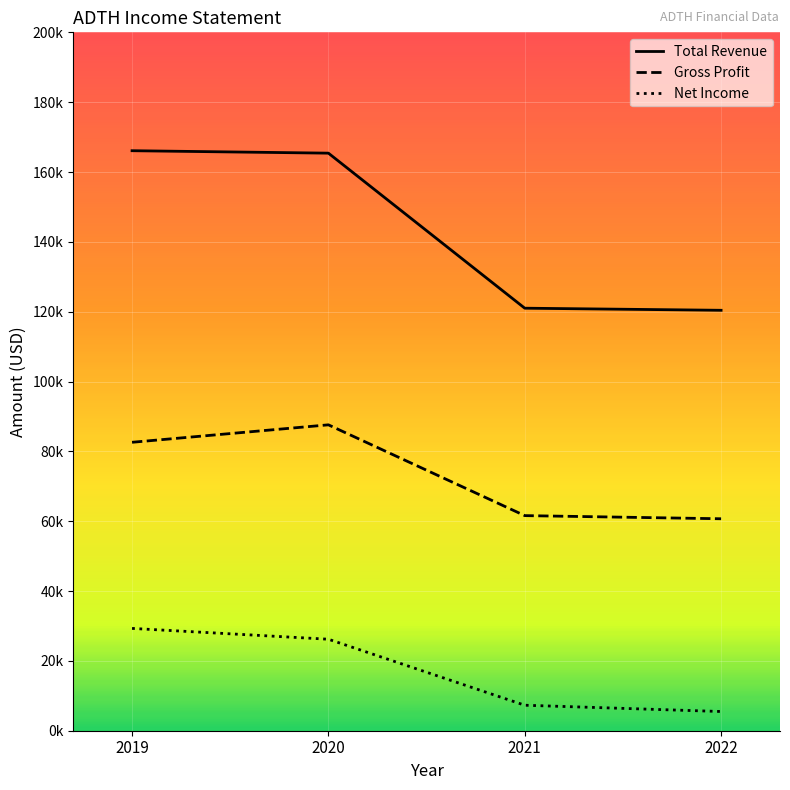

What are all the series names shown in the legend?

Total Revenue, Gross Profit, Net Income